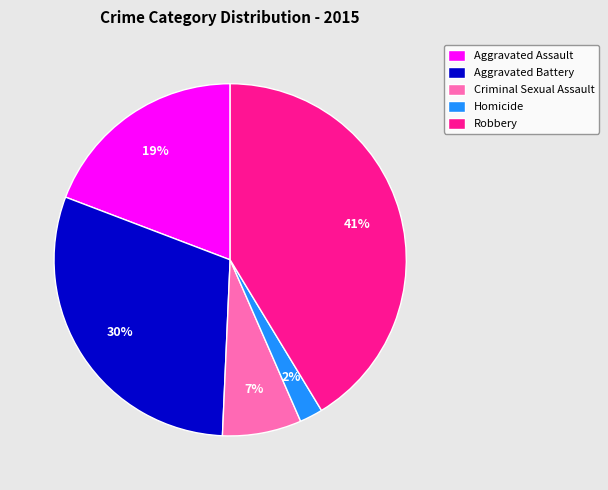

Between Robbery and Criminal Sexual Assault, which is larger?

Robbery